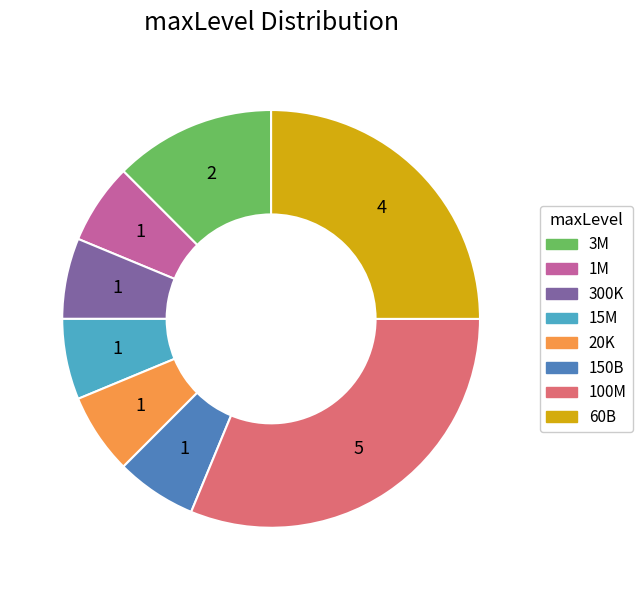

Is there any slice that represents more than half of the pie?

No